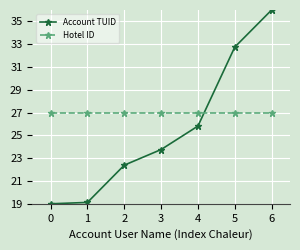

Does the chart display data point markers on the line(s)?

Yes